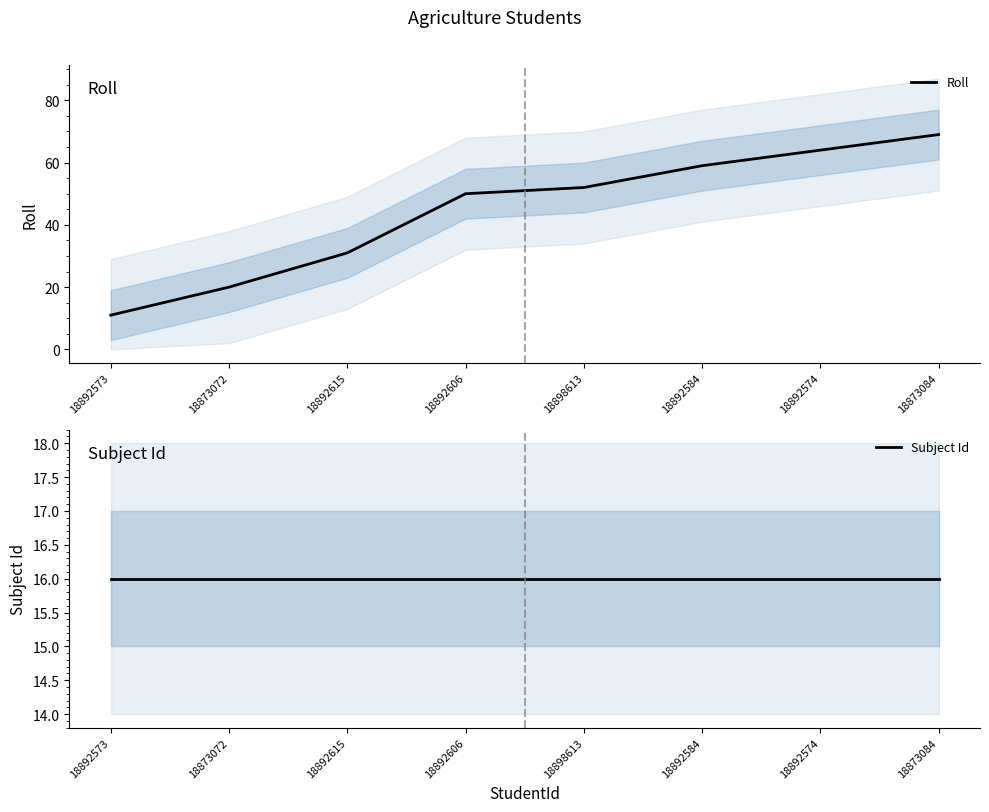

True or false: Roll has more than 2 points higher than both neighbors.

False